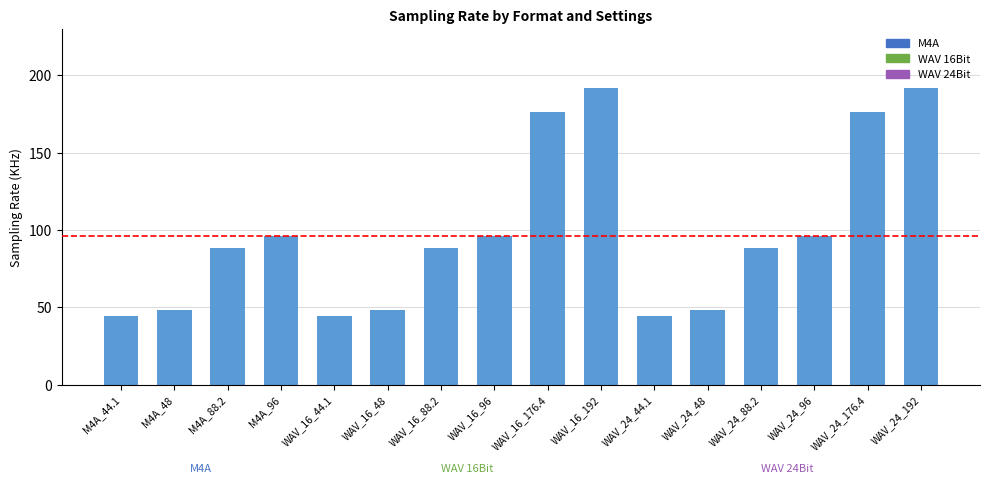

Read the value at M4A_48.

48.0